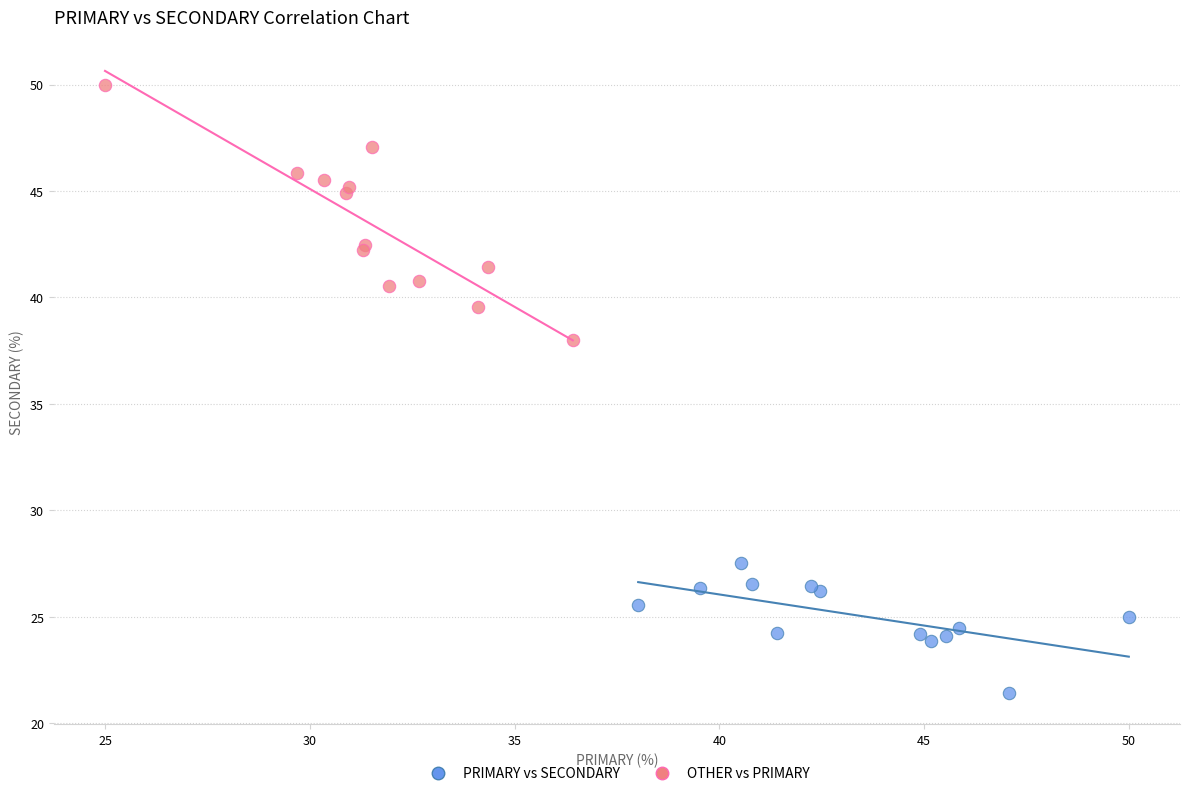

Which series has the widest spread of Y values?

OTHER vs PRIMARY